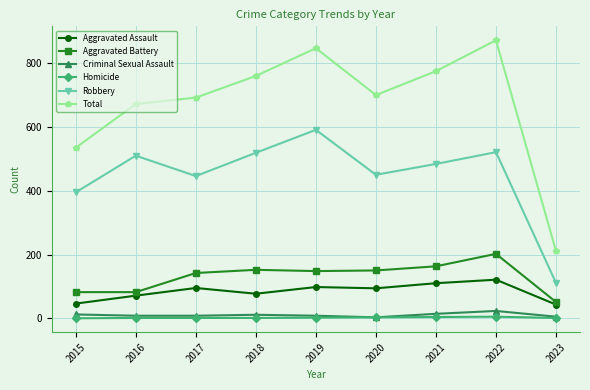

Rank the series by their maximum value, from lowest to highest.

Homicide, Criminal Sexual Assault, Aggravated Assault, Aggravated Battery, Robbery, Total